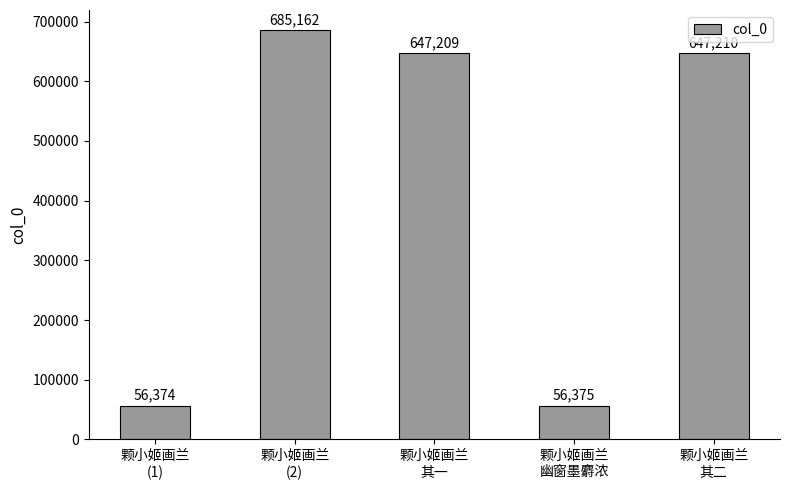

How many categories are shown in the chart?

5